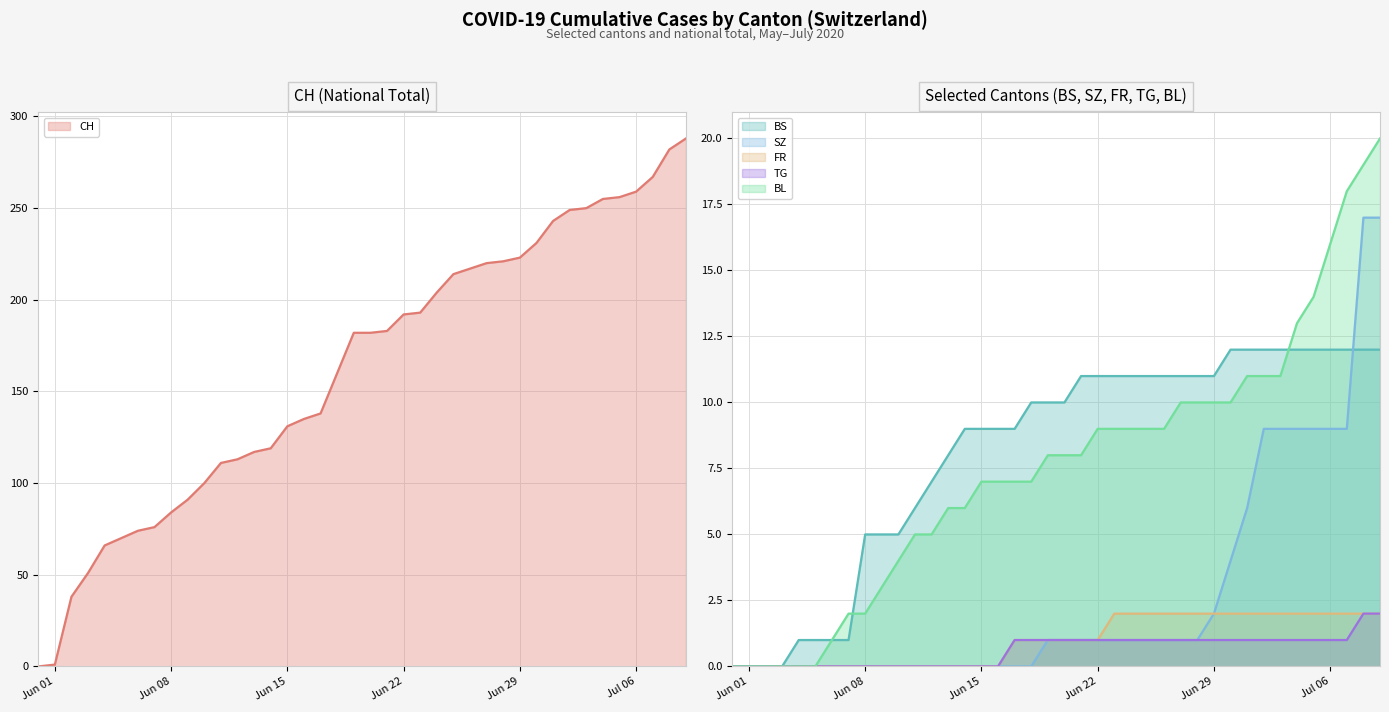

What value does the CH series have at Jun 15, to the nearest 10?

130